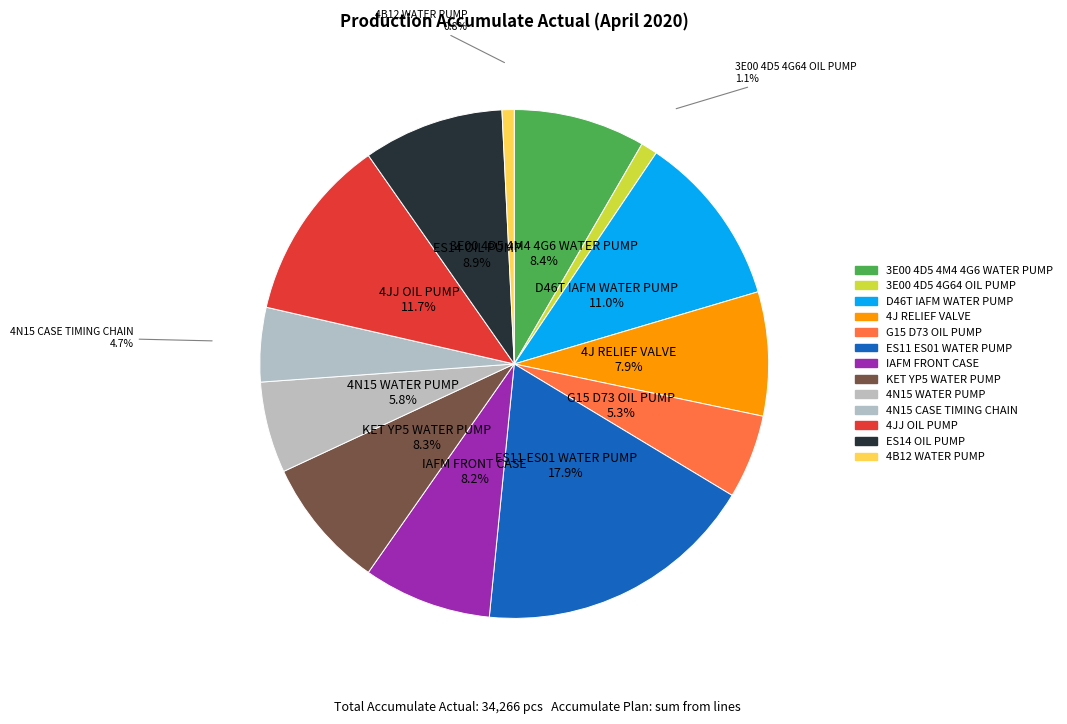

What percentage is the 4N15 CASE TIMING CHAIN slice, to the nearest percent?

5%